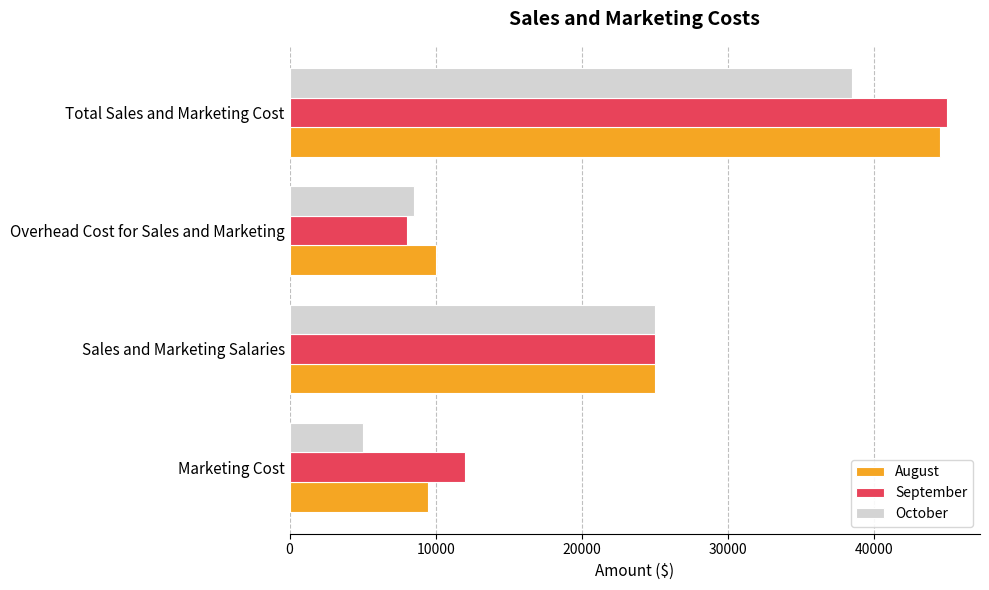

Is it true that August equals 10000 at Overhead Cost for Sales and Marketing?

True